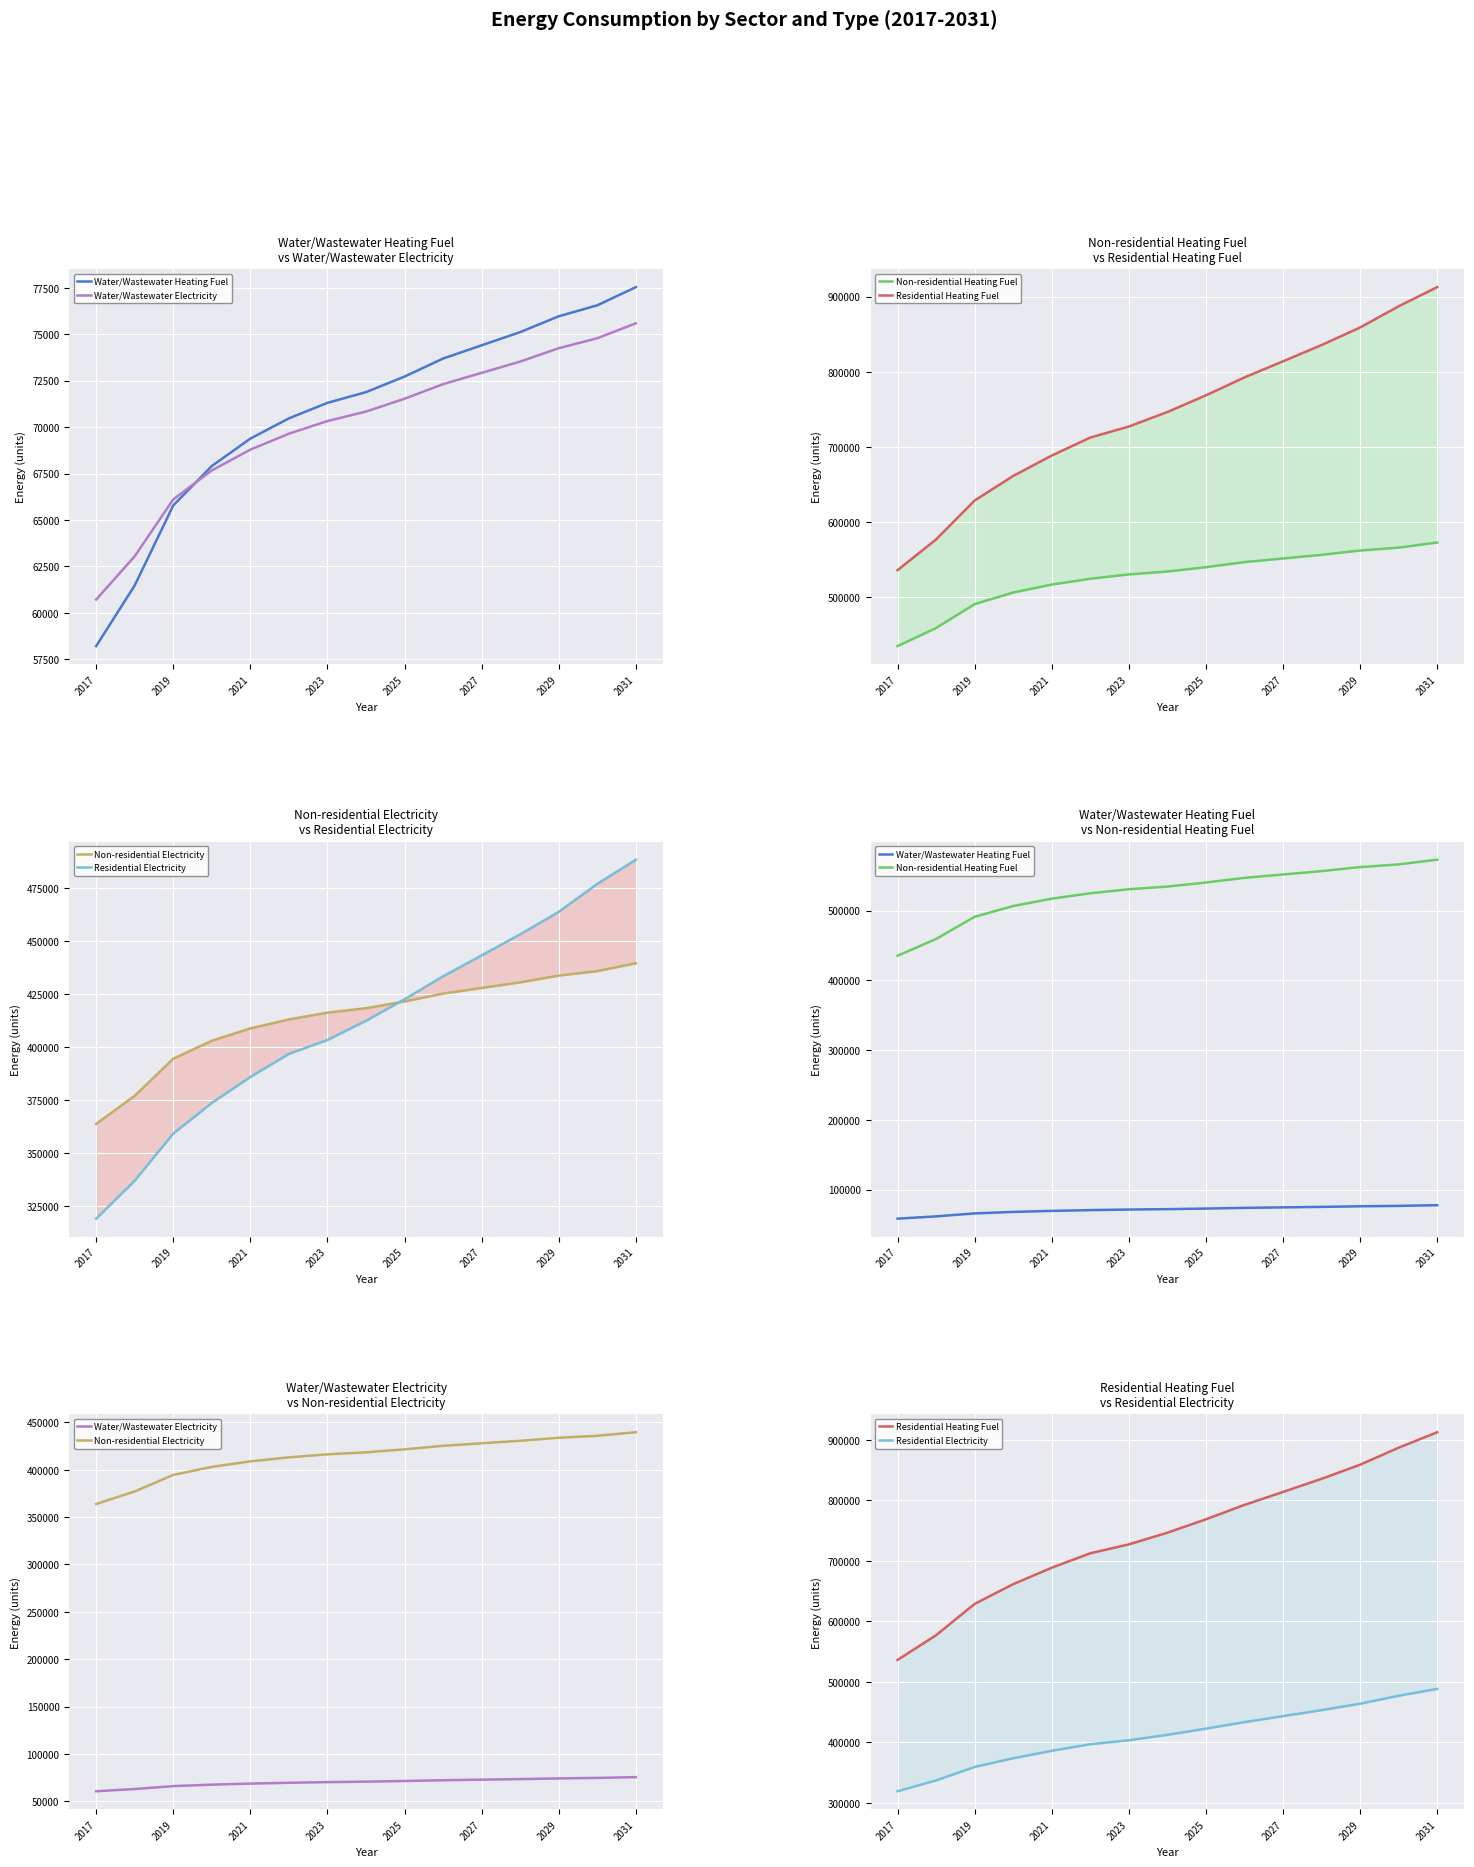

Reading left to right, list all the values displayed in this chart.

Water/Wastewater Heating Fuel: 58211.0	61478.4	65784.2	67902.5	69378.0	70468.4	71302.2	71879.5	72717.5	73687.3	74398.4	75110.3	75960.9	76550.8	77529.9
Water/Wastewater Electricity: 60714.1	63049.0	66106.2	67665.5	68784.8	69641.9	70324.2	70832.9	71524.2	72309.9	72916.4	73524.0	74243.2	74778.6	75582.5
Non-residential Heating Fuel: 435206.1	459279.6	491056.6	506463.6	517055.9	524759.4	530537.1	534388.8	540166.4	546907.0	551721.7	556536.4	562314.0	566165.8	572906.4
Residential Heating Fuel: 536159.8	577092.7	628852.5	661463.1	688630.3	712526.4	727193.6	746496.3	768667.2	792496.0	813903.8	835560.1	858899.1	887109.7	912566.2
Non-residential Electricity: 363812.3	377049.7	394523.1	402995.0	408819.5	413055.5	416232.4	418350.4	421527.4	425233.9	427881.3	430528.8	433705.8	435823.8	439530.3
Residential Electricity: 319123.1	337034.1	359244.8	373692.3	385923.8	396823.8	403353.1	412395.3	422569.9	433390.3	443237.6	453173.3	463763.7	476951.0	488350.8